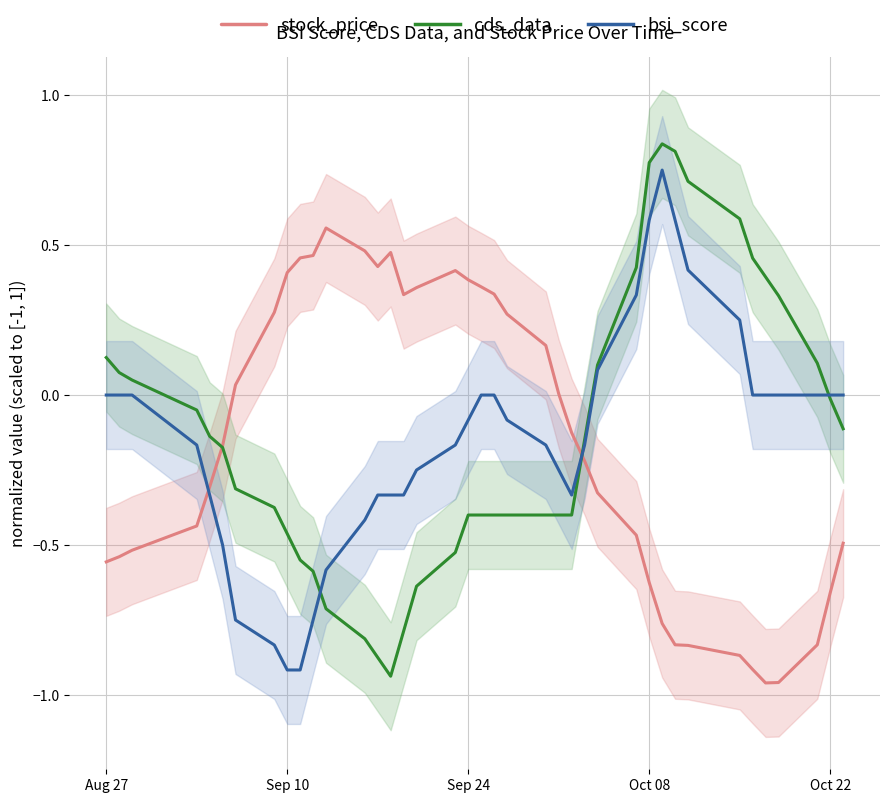

Is this an area chart (filled region under the line)?

No